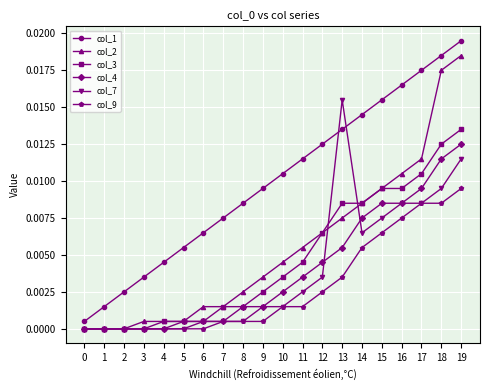

True or false: col_2 and col_1 intersect in this chart.

False